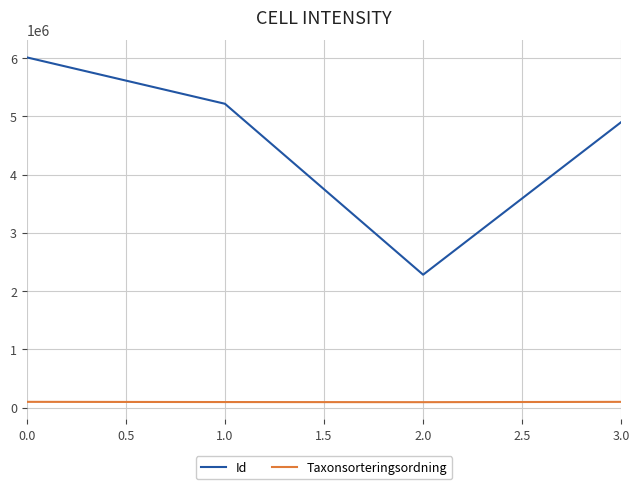

Which series has the widest spread of values?

Id